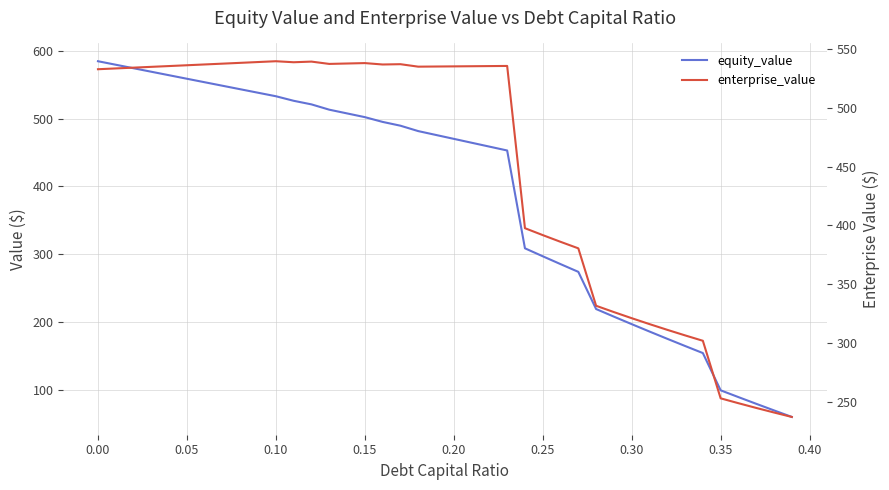

How many interior local valleys does the enterprise_value series have?

4